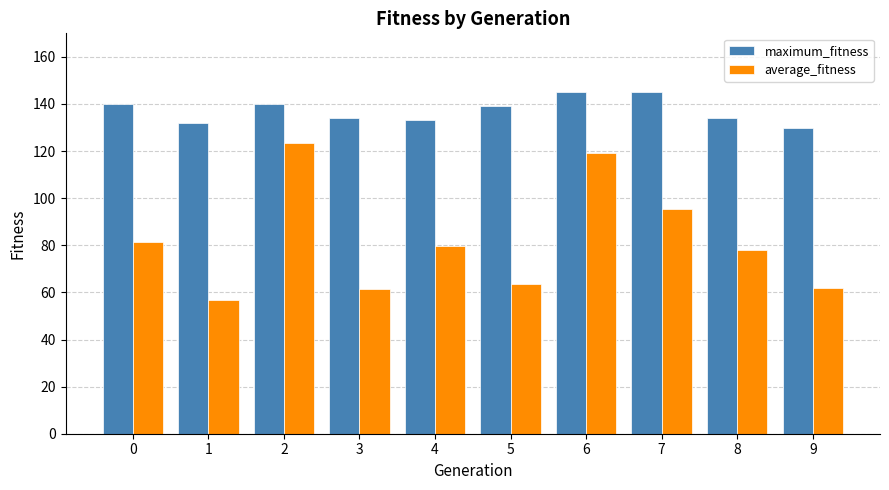

What is the average value of the average_fitness series?

82.1